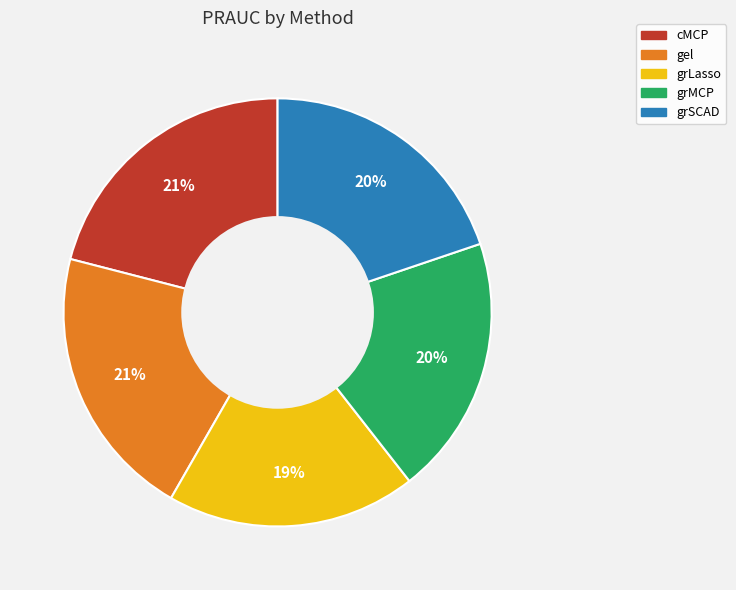

What is the smallest slice in the pie chart?

grLasso